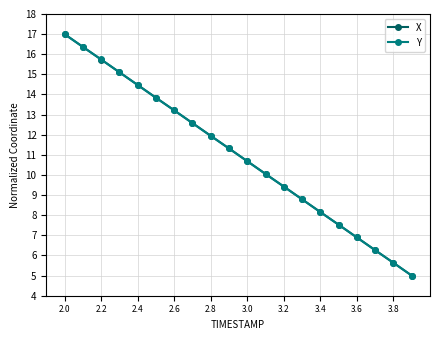

True or false: Y has more than 0 interior local peaks.

False